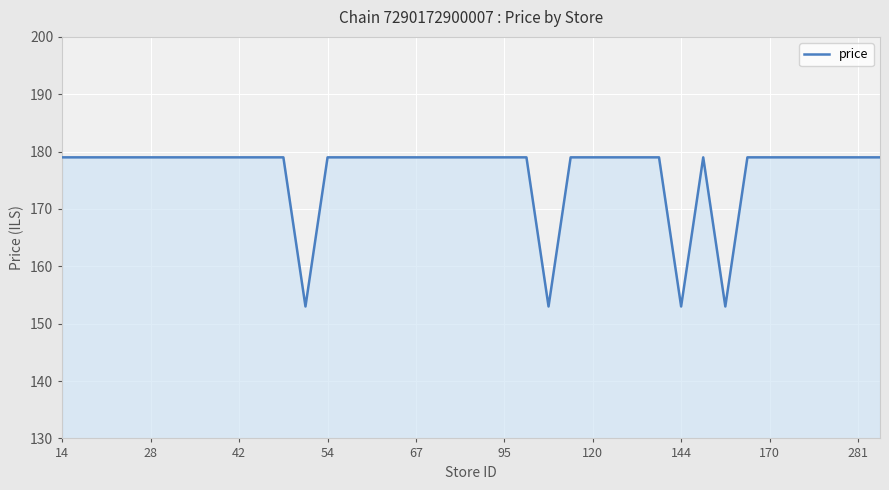

What is the maximum value shown in the chart?

179